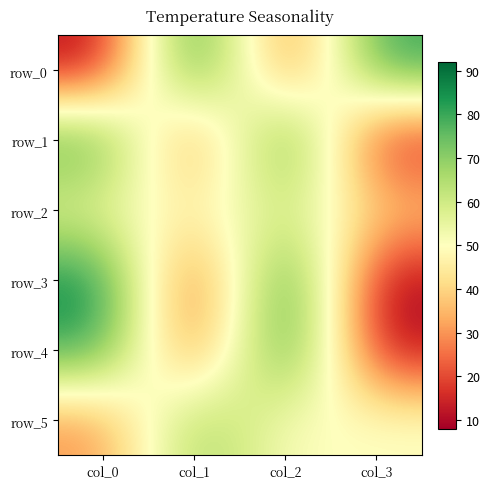

The value of row_3 at col_1 is 7. True or false?

False